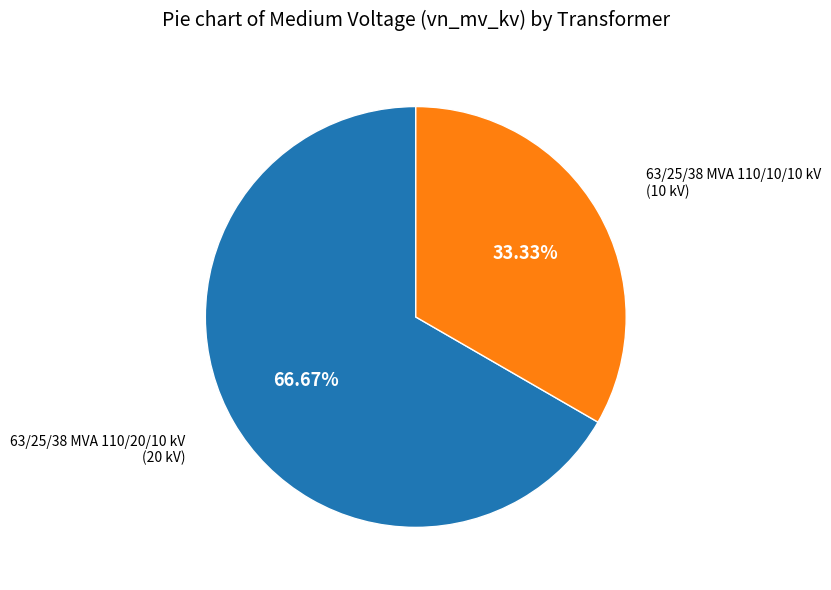

Does any single category account for the majority?

Yes